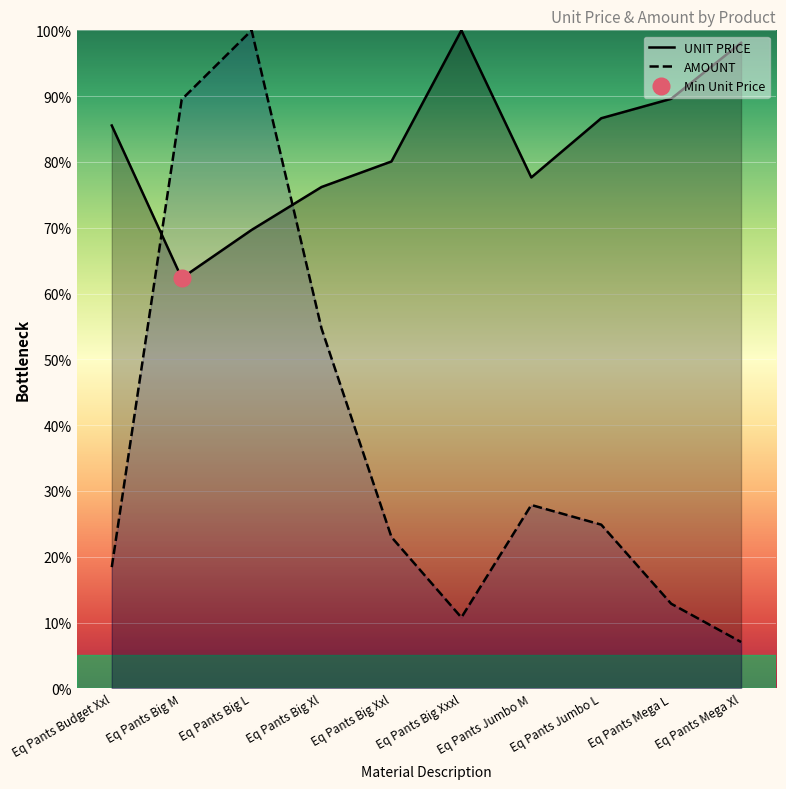

True or false: UNIT PRICE and AMOUNT cross at least once.

True